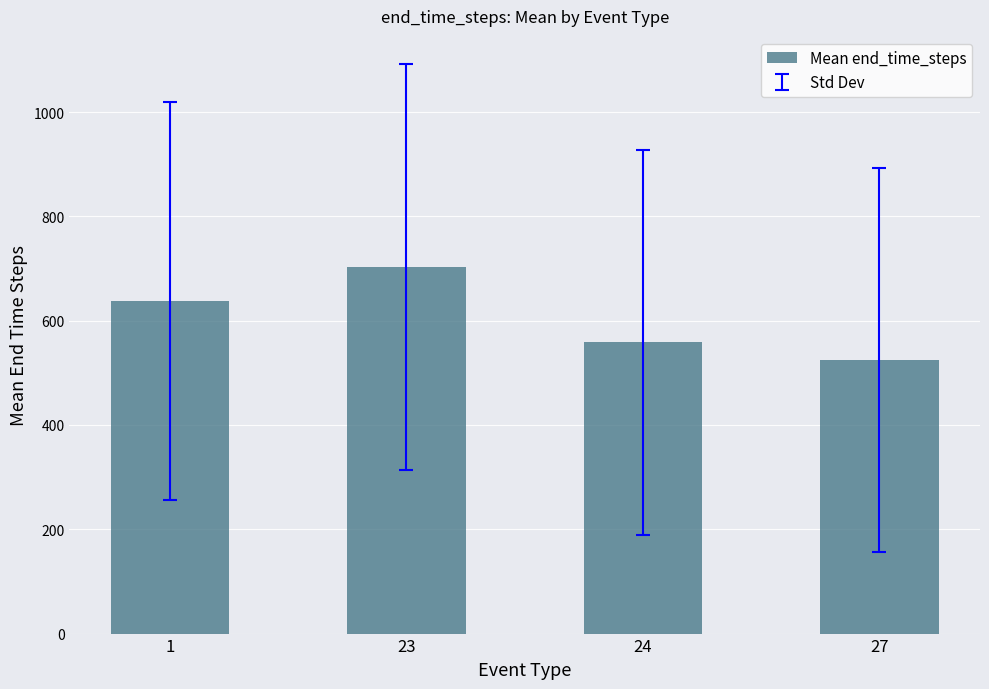

At which label does the data first exceed 638?

1